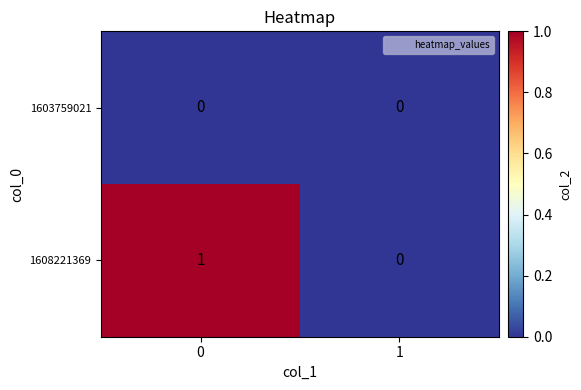

Which series has the largest total across all categories?

1608221369